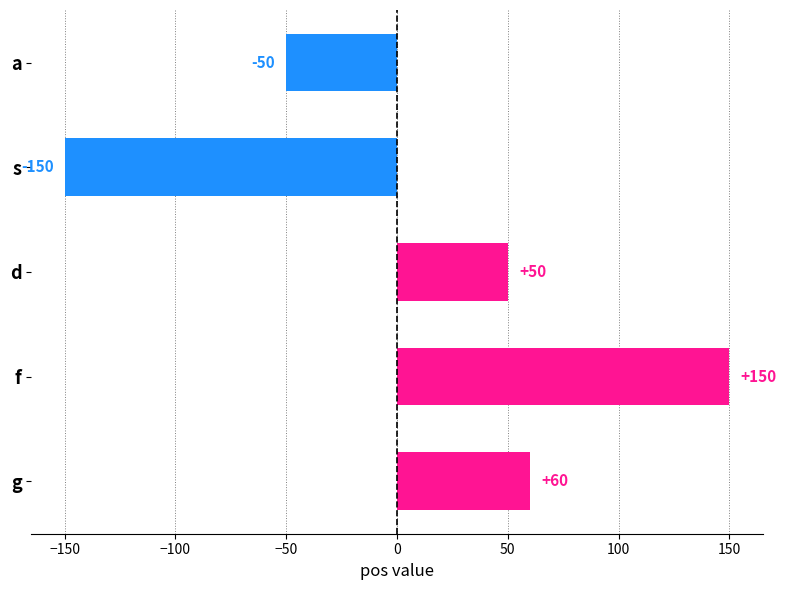

What is the label of the 2nd bar from the bottom?

f